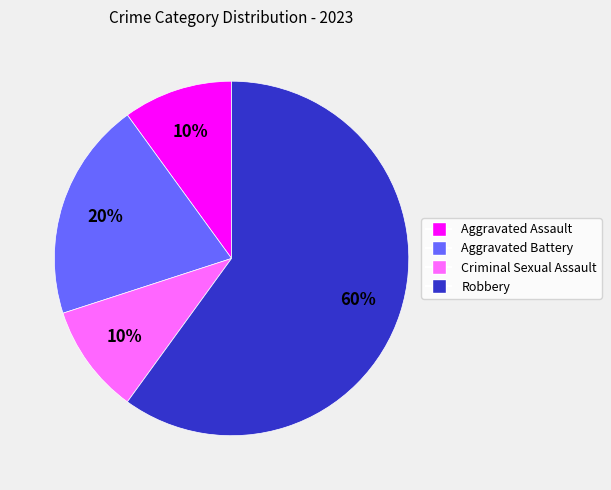

How many slices are in this pie chart?

4